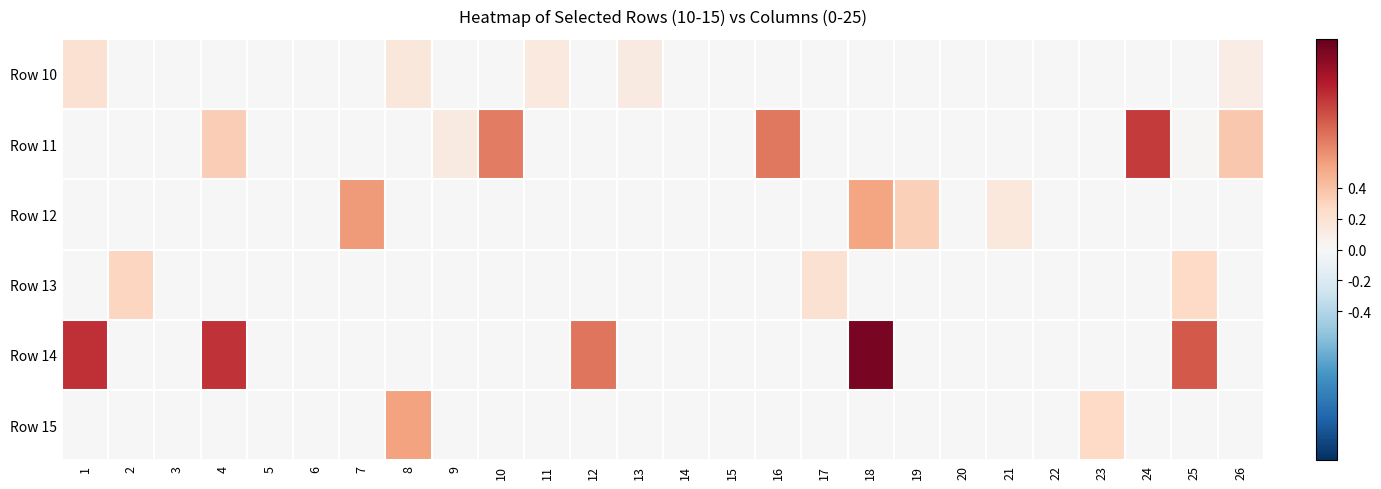

Reading right to left, transcribe all the data shown in this chart.

Row 10: 26=0.1	25=0.0	24=0.0	23=0.0	22=0.0	21=0.0	20=0.0	19=0.0	18=0.0	17=0.0	16=0.0	15=0.0	14=0.0	13=0.1	12=0.0	11=0.1	10=0.0	9=0.0	8=0.2	7=0.0	6=0.0	5=0.0	4=0.0	3=0.0	2=0.0	1=0.2
Row 11: 26=0.4	25=0.0	24=1.0	23=0.0	22=0.0	21=0.0	20=0.0	19=0.0	18=0.0	17=0.0	16=0.7	15=0.0	14=0.0	13=0.0	12=0.0	11=0.0	10=0.7	9=0.1	8=0.0	7=0.0	6=0.0	5=0.0	4=0.3	3=0.0	2=0.0	1=0.0
Row 12: 26=0.0	25=0.0	24=0.0	23=0.0	22=0.0	21=0.1	20=0.0	19=0.3	18=0.5	17=0.0	16=0.0	15=0.0	14=0.0	13=0.0	12=0.0	11=0.0	10=0.0	9=0.0	8=0.0	7=0.6	6=0.0	5=0.0	4=0.0	3=0.0	2=0.0	1=0.0
Row 13: 26=0.0	25=0.3	24=0.0	23=0.0	22=0.0	21=0.0	20=0.0	19=0.0	18=0.0	17=0.2	16=0.0	15=0.0	14=0.0	13=0.0	12=0.0	11=0.0	10=0.0	9=0.0	8=0.0	7=0.0	6=0.0	5=0.0	4=0.0	3=0.0	2=0.3	1=0.0
Row 14: 26=0.0	25=0.8	24=0.0	23=0.0	22=0.0	21=0.0	20=0.0	19=0.0	18=1.3	17=0.0	16=0.0	15=0.0	14=0.0	13=0.0	12=0.7	11=0.0	10=0.0	9=0.0	8=0.0	7=0.0	6=0.0	5=0.0	4=1.0	3=0.0	2=0.0	1=1.0
Row 15: 26=0.0	25=0.0	24=0.0	23=0.3	22=0.0	21=0.0	20=0.0	19=0.0	18=0.0	17=0.0	16=0.0	15=0.0	14=0.0	13=0.0	12=0.0	11=0.0	10=0.0	9=0.0	8=0.6	7=0.0	6=0.0	5=0.0	4=0.0	3=0.0	2=0.0	1=0.0